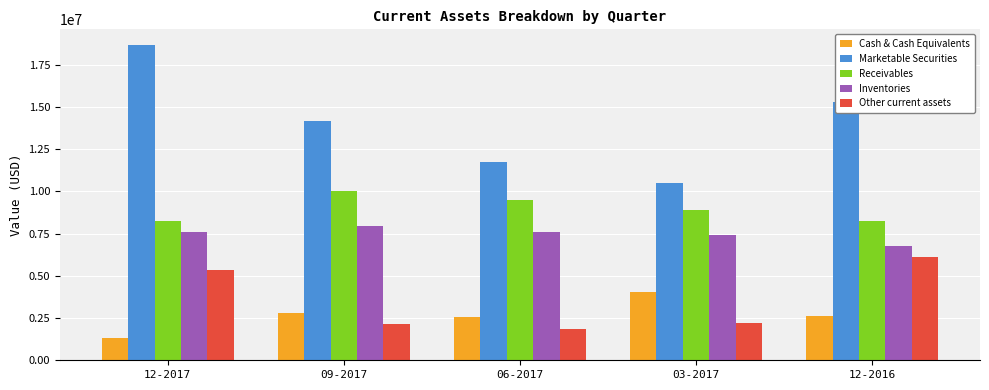

Which series changed the most between 12-2017 and 12-2016?

Marketable Securities